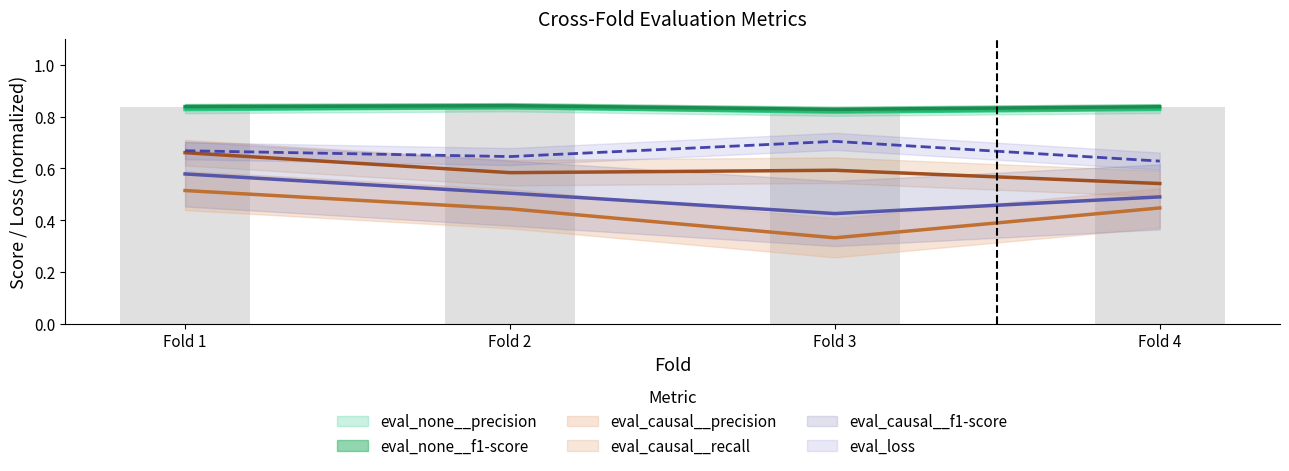

Which series changed the most between Fold 1 and Fold 2?

eval_causal__recall